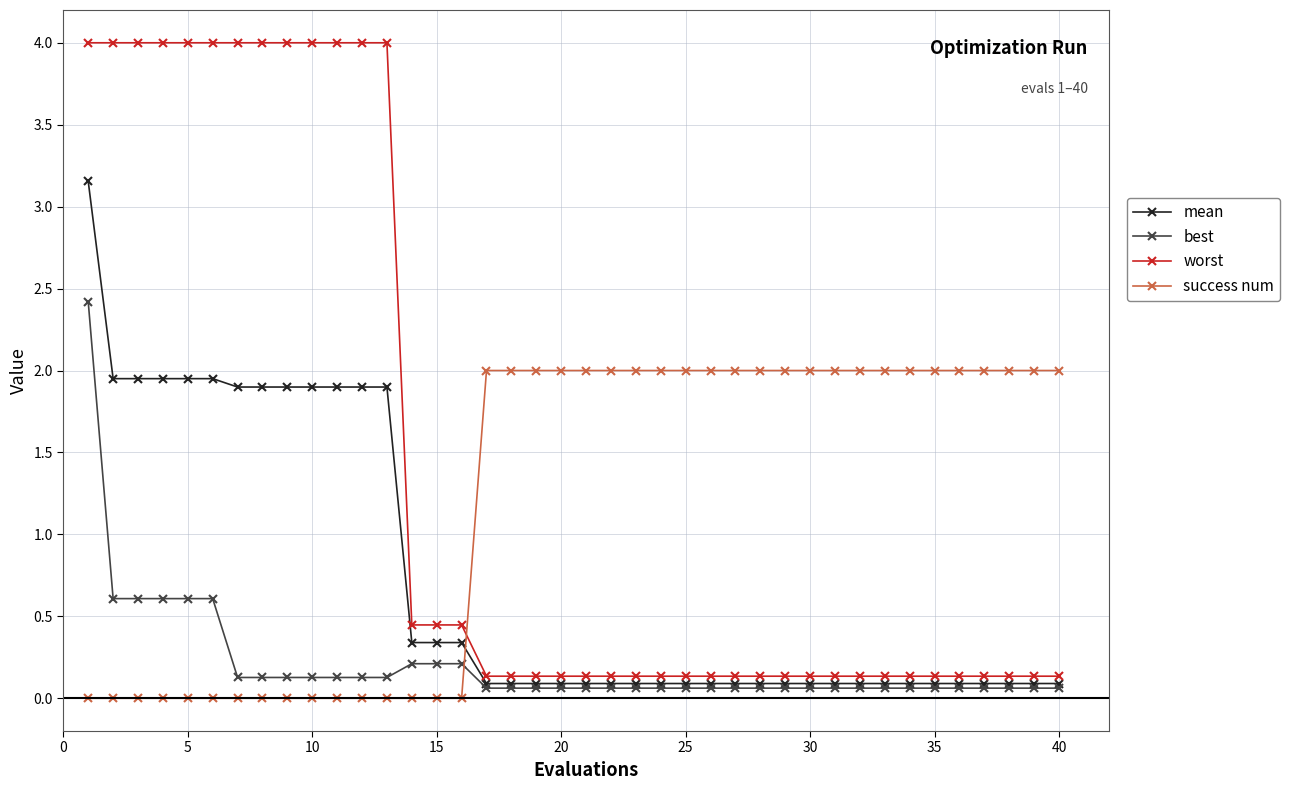

At how many categories does at least one series exceed 1?

37